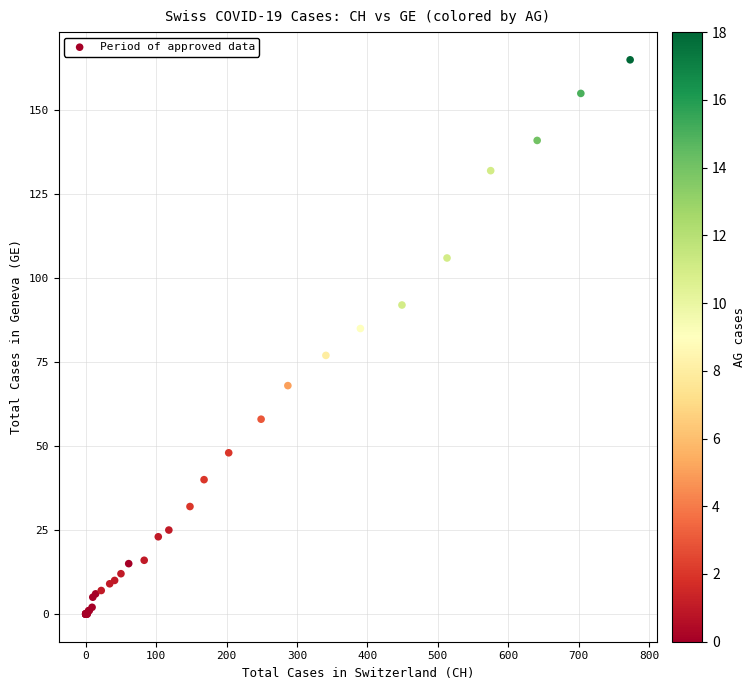

What Y value in the scatter plot is closest to 82?

85